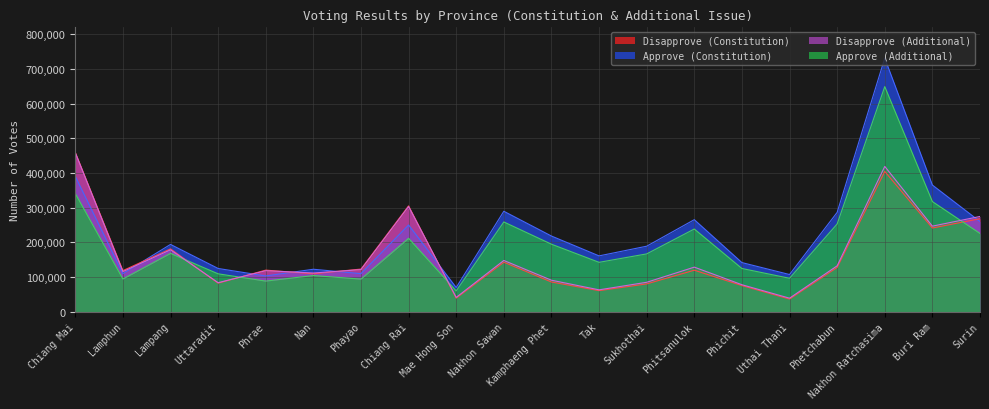

Between Buri Ram and Phetchabun, which is larger?

Buri Ram